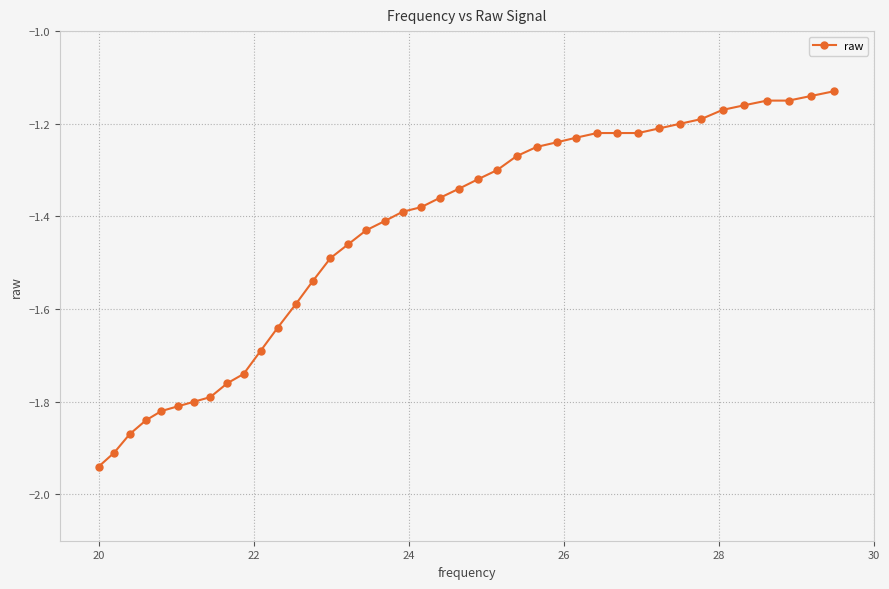

What is the difference between the maximum and minimum values?

0.8